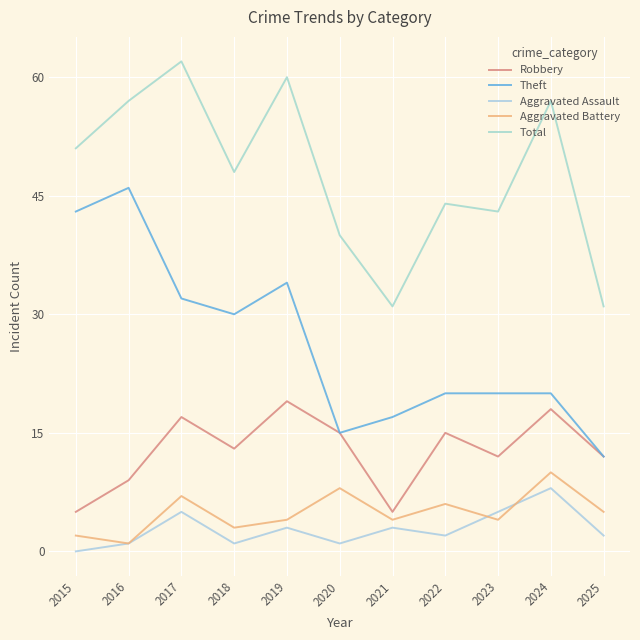

At which label is Aggravated Battery closest to 5?

2025